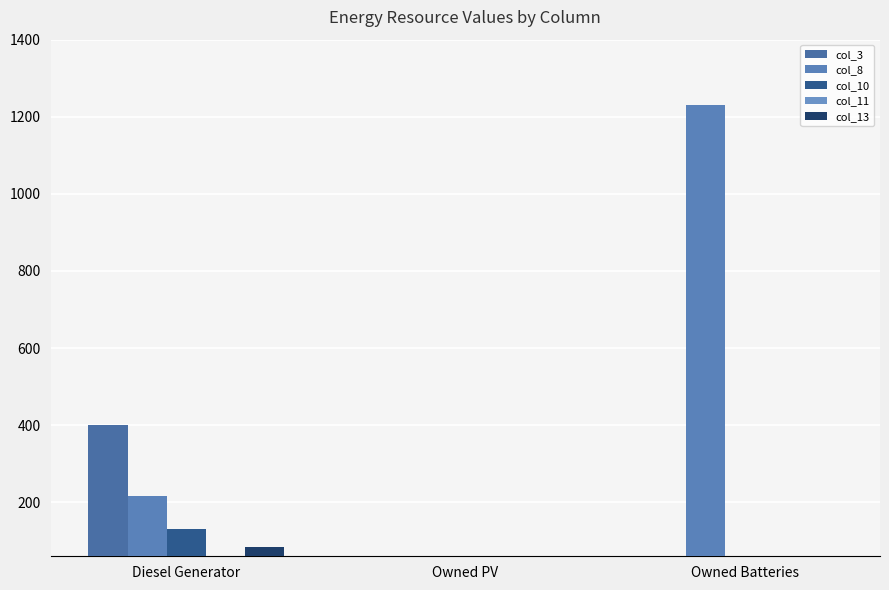

Which category has the highest value across all series?

Owned Batteries